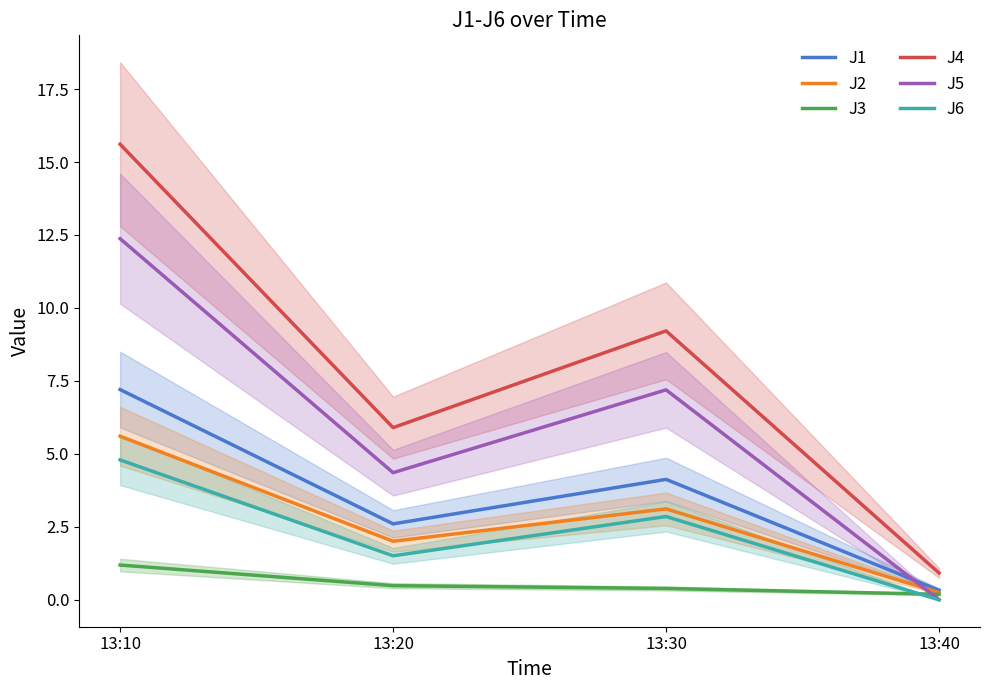

What is the difference between the J6 values at 13:40 and 13:20?

1.5